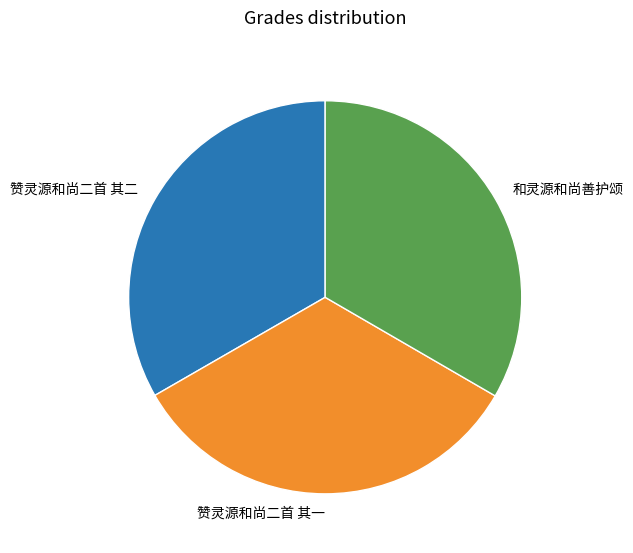

Is there any slice that represents more than half of the pie?

No